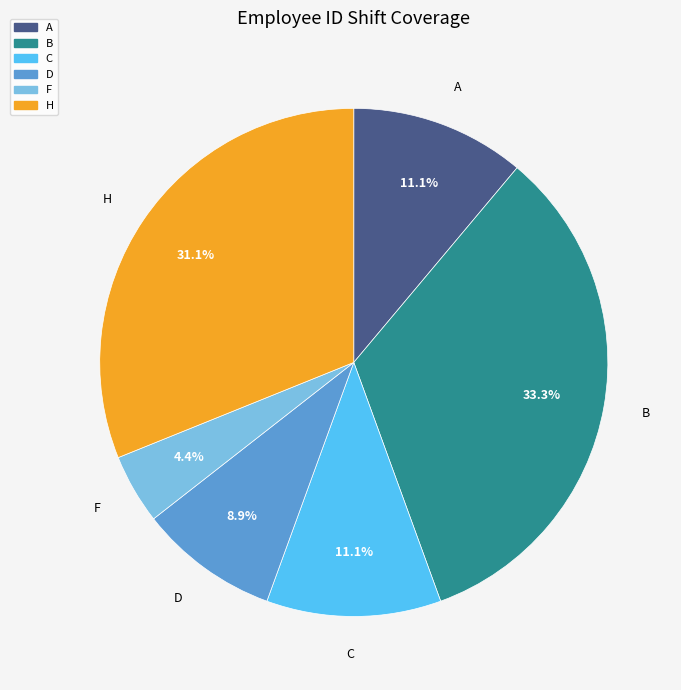

True or false: B accounts for 48% of the total.

False